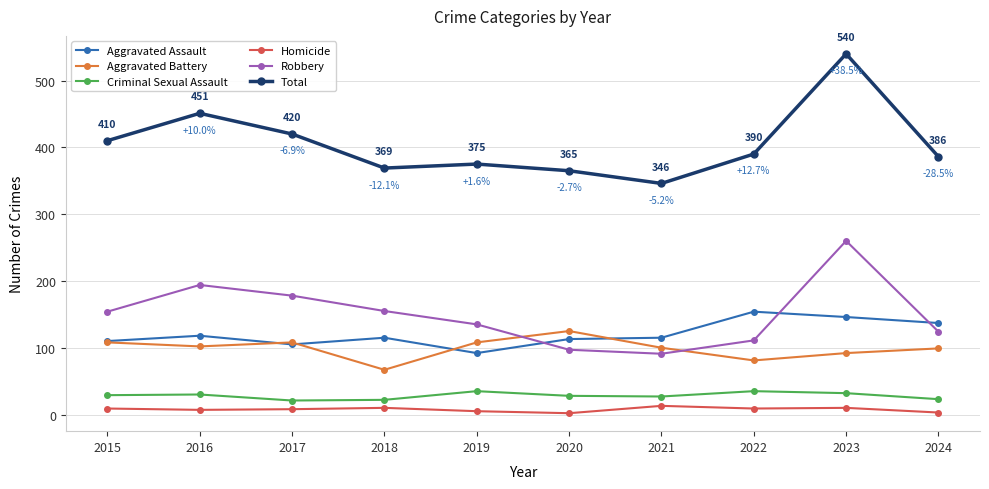

What is the difference between the Robbery values at 2024 and 2019?

11